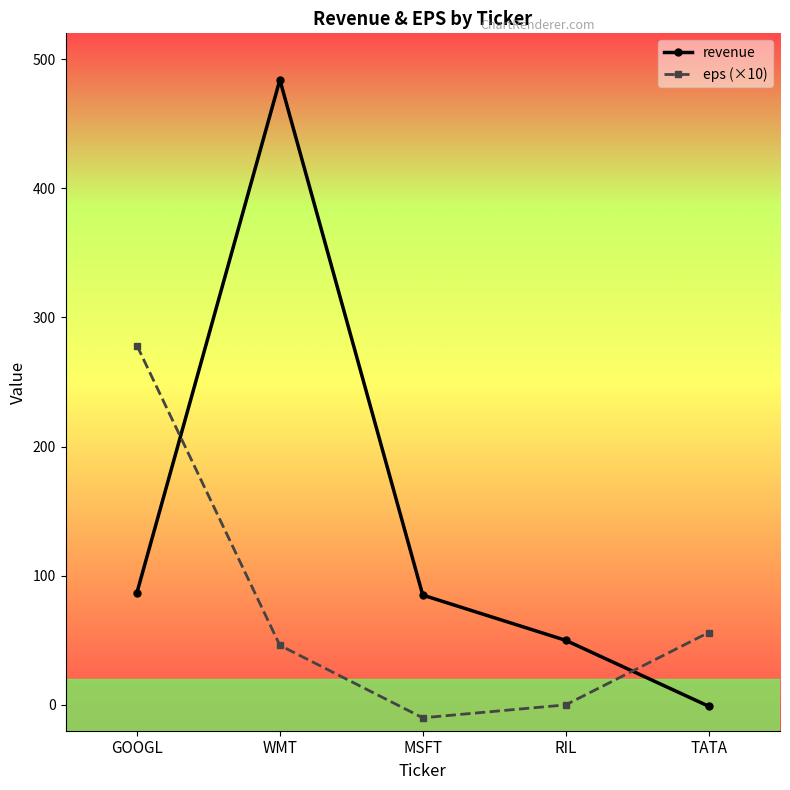

How many lines are shown in the chart?

2